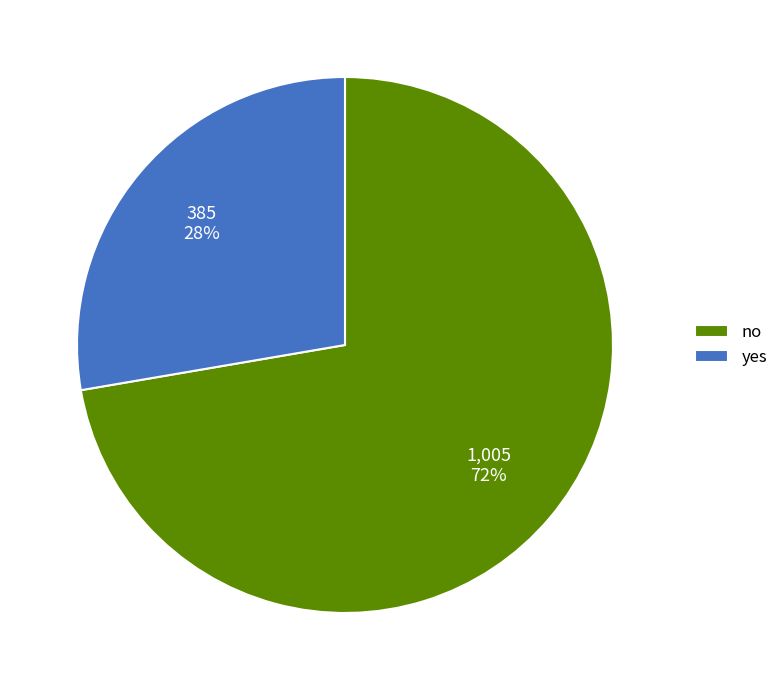

To the nearest percent, what portion does yes represent?

28%